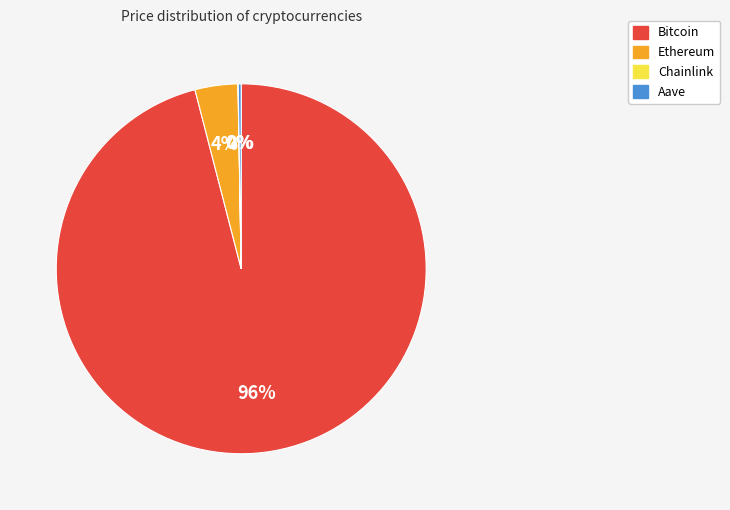

The Ethereum slice represents 4% of the pie. True or false?

True